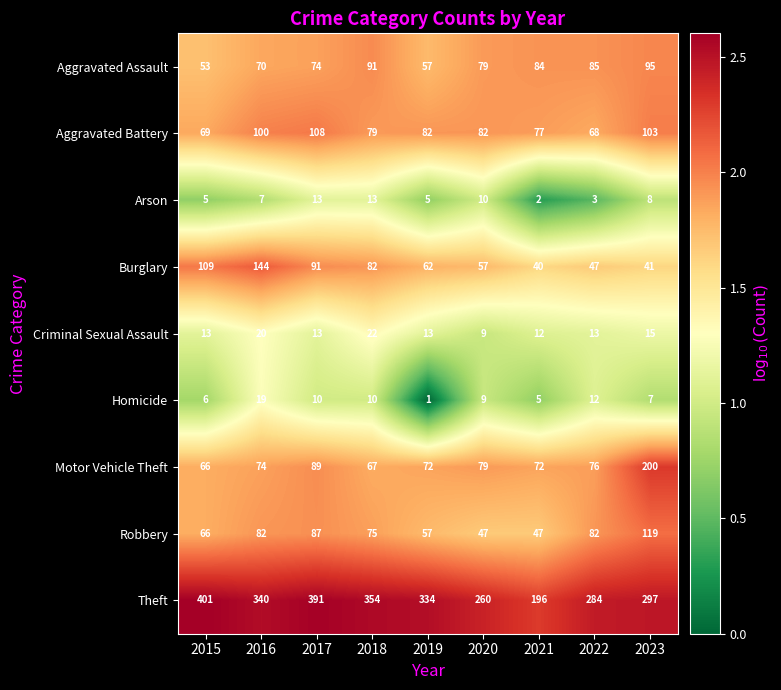

What is the sum of all Criminal Sexual Assault values?

130